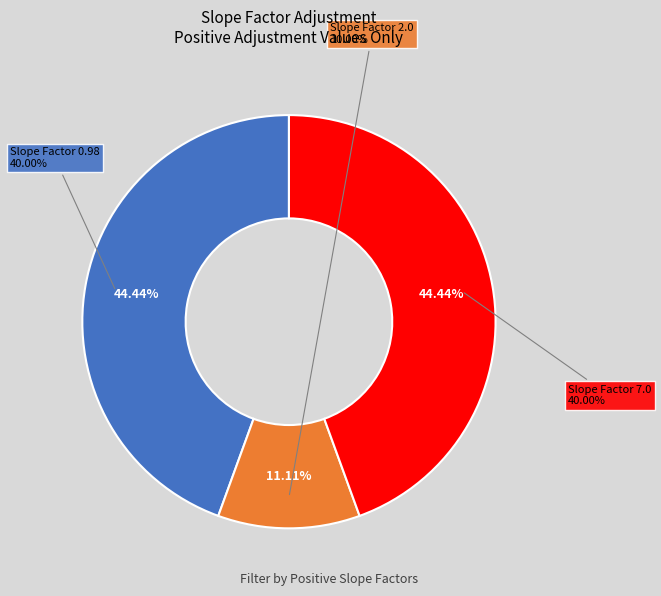

Rank the categories by value from lowest to highest.

2.0, 0.98, 7.0